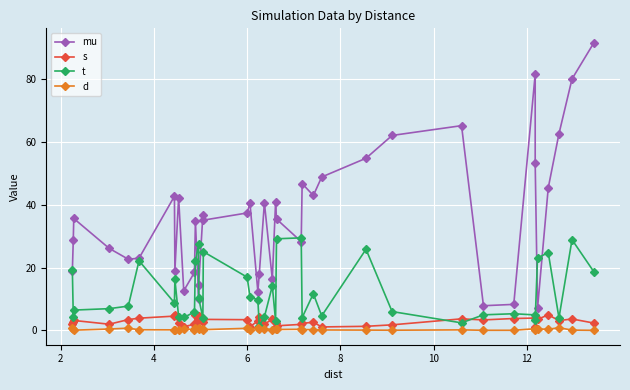

How many categories are shown in the chart?

40